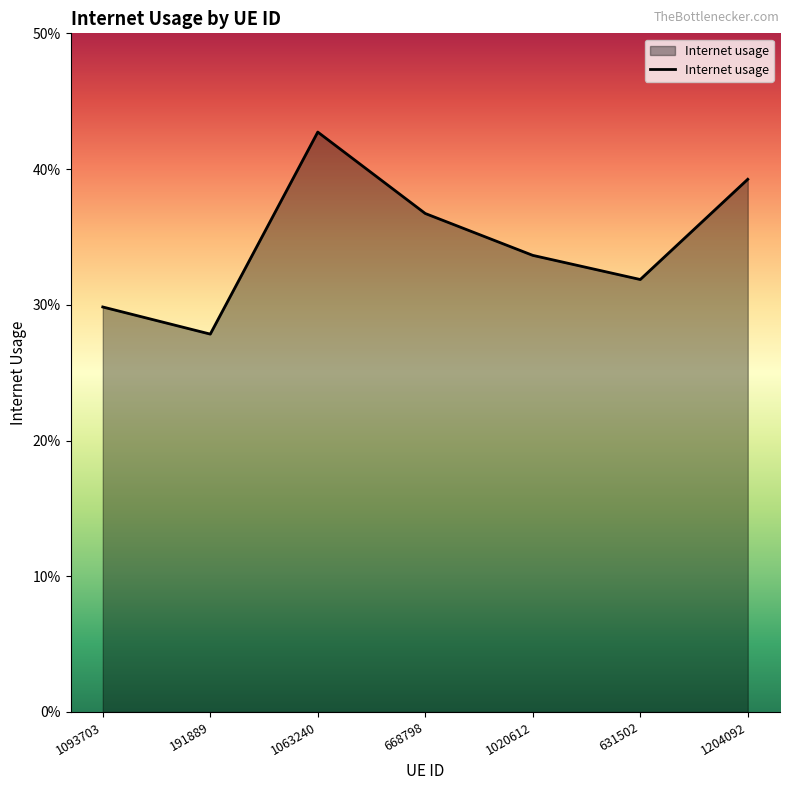

What is the minimum value shown in the chart?

0.3